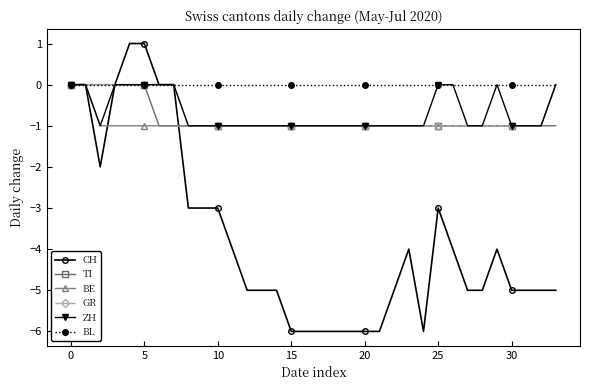

How many categories are shown in the chart?

34